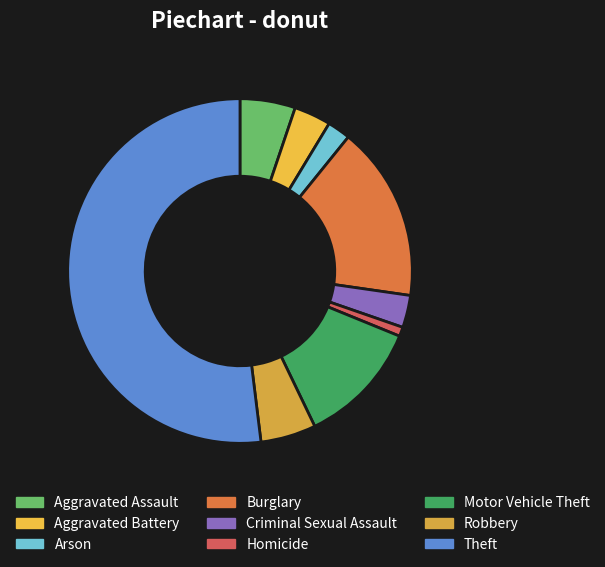

How many segments does this pie chart have?

9